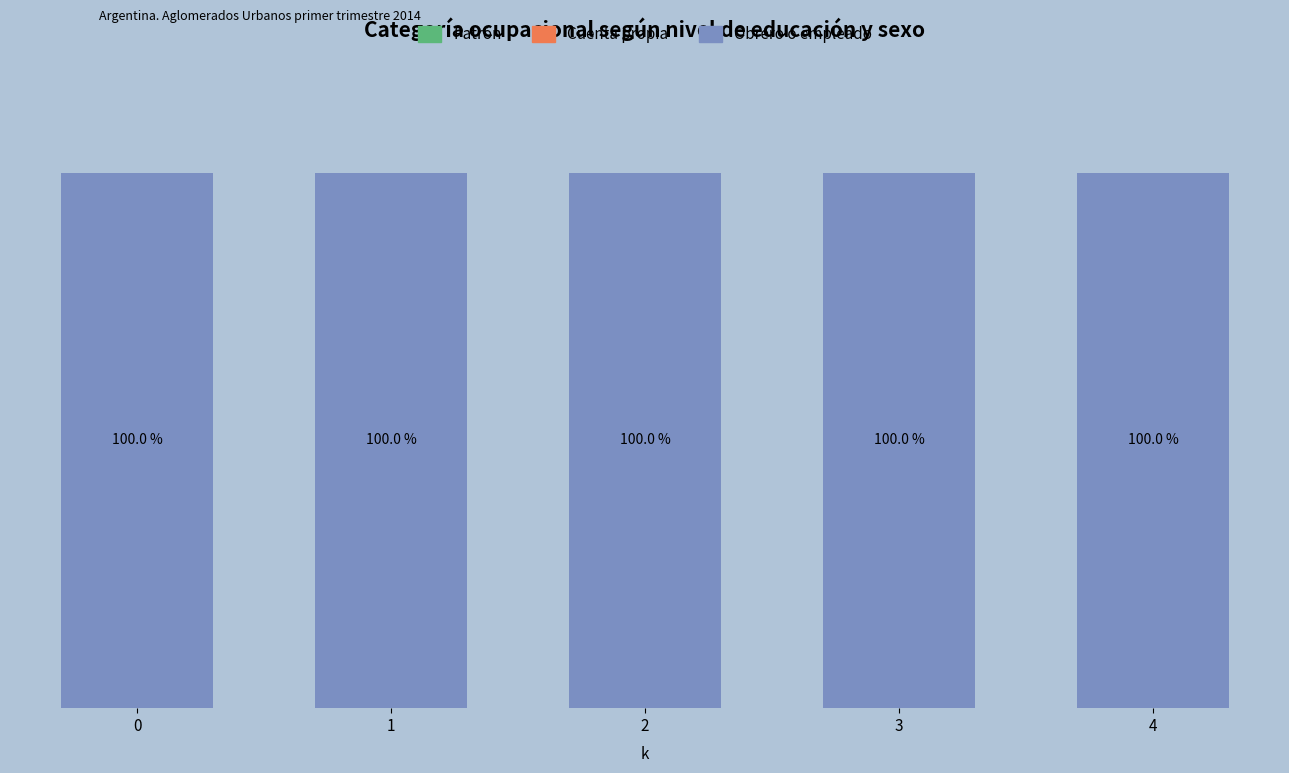

What is the greatest value displayed?

1